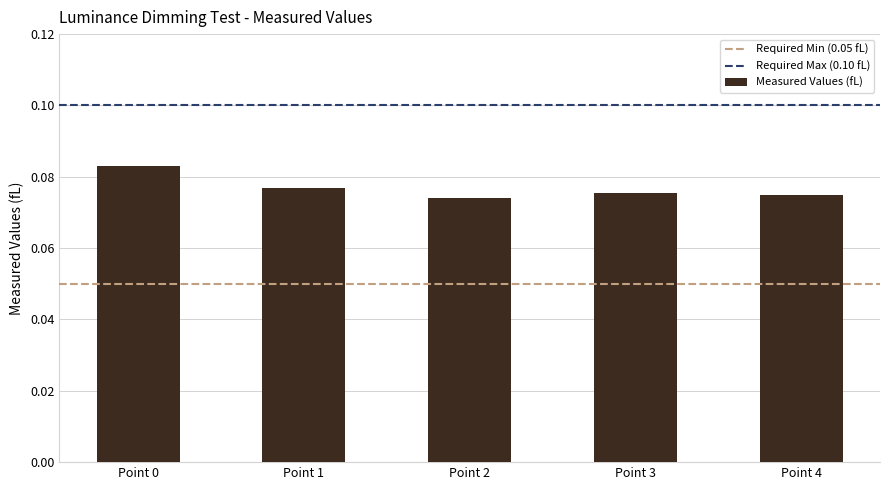

At which category does the chart reach its peak across all series?

Point 0